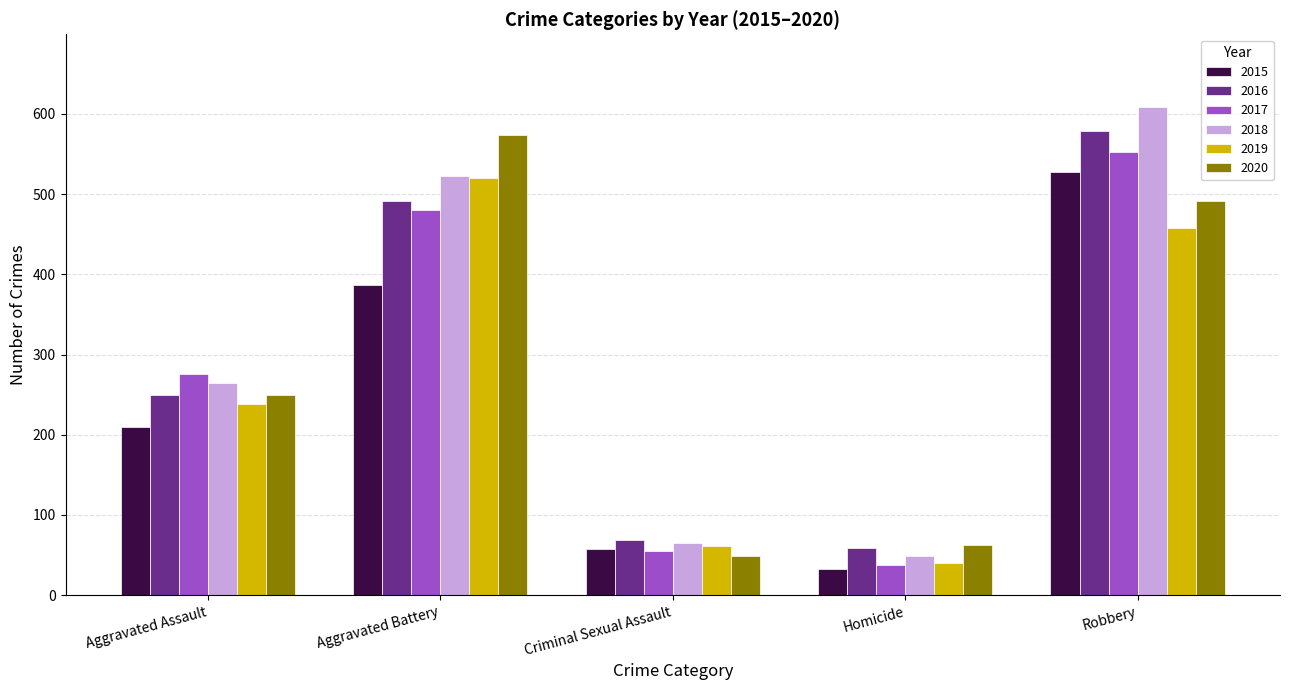

Read the 2018 value at Aggravated Battery.

522